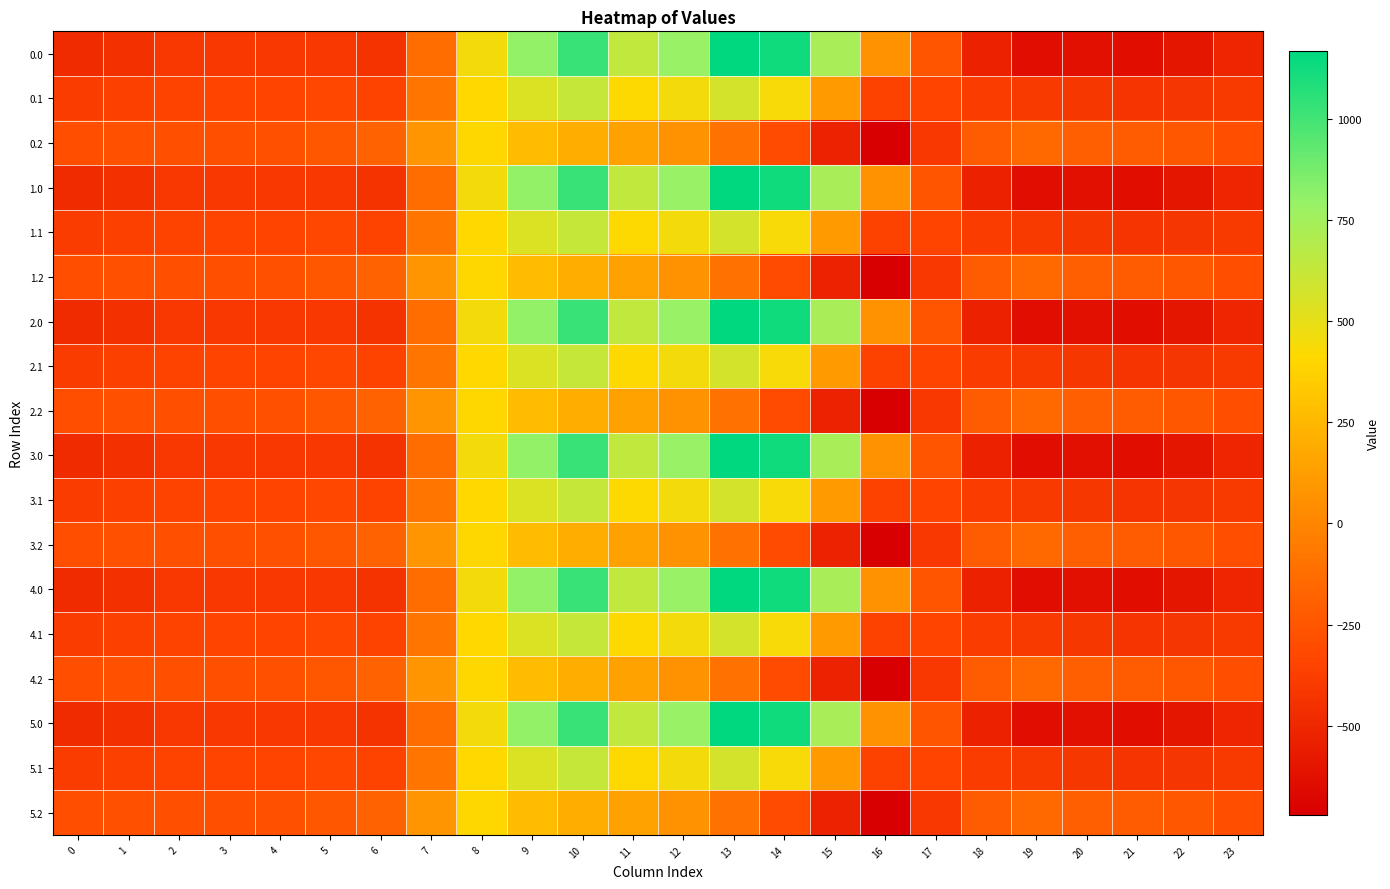

Which has a higher value, 20 or 6?

6